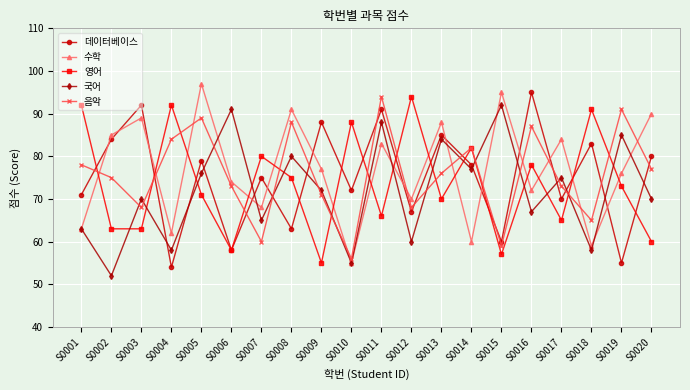

At how many categories does at least one series exceed 67?

20